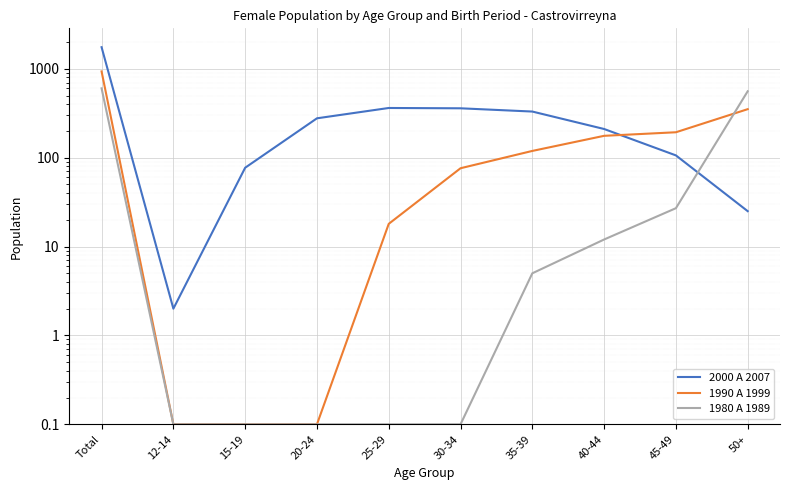

What is the difference between the second highest and second lowest values in the 1990 A 1999 series?

350.9